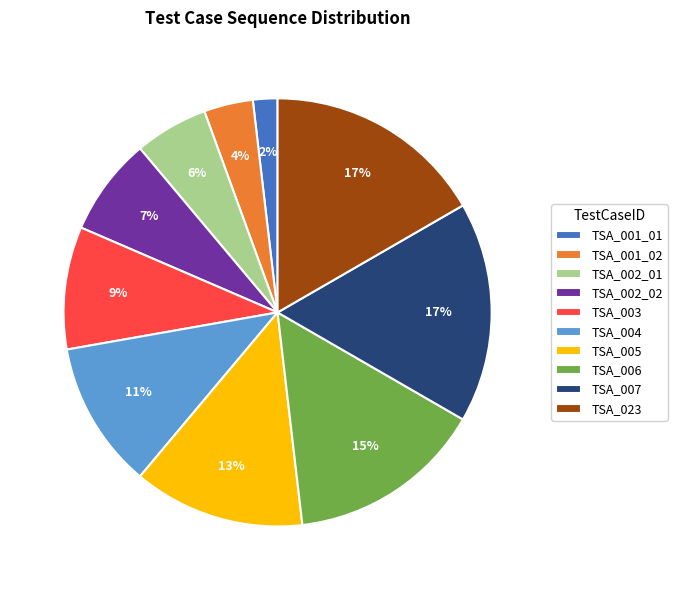

Which category has the smallest portion of the pie?

TSA_001_01